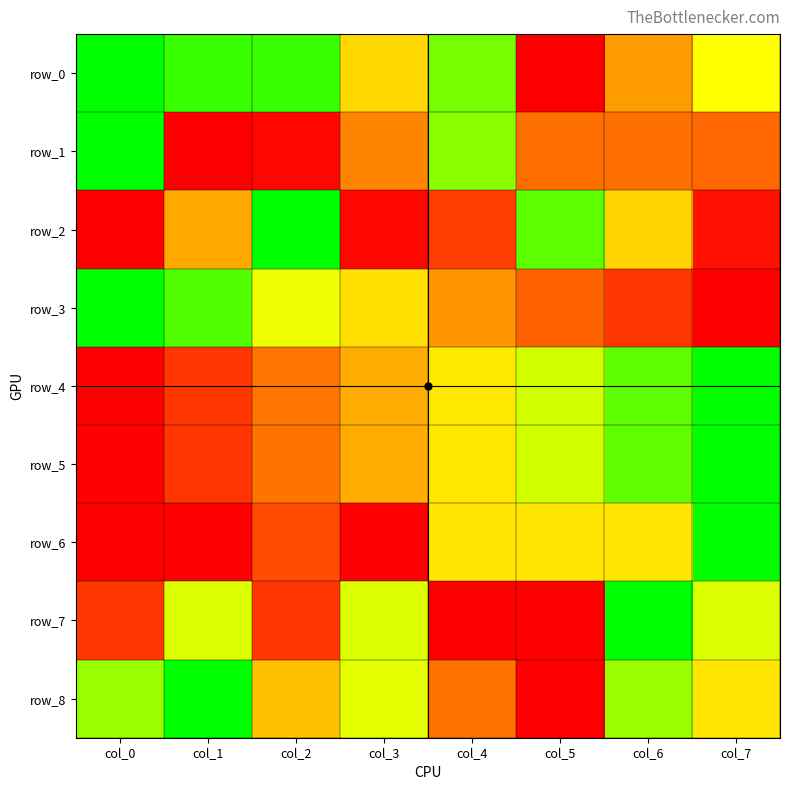

What is the difference between the maximum and minimum values in the row_7 series?

1.0